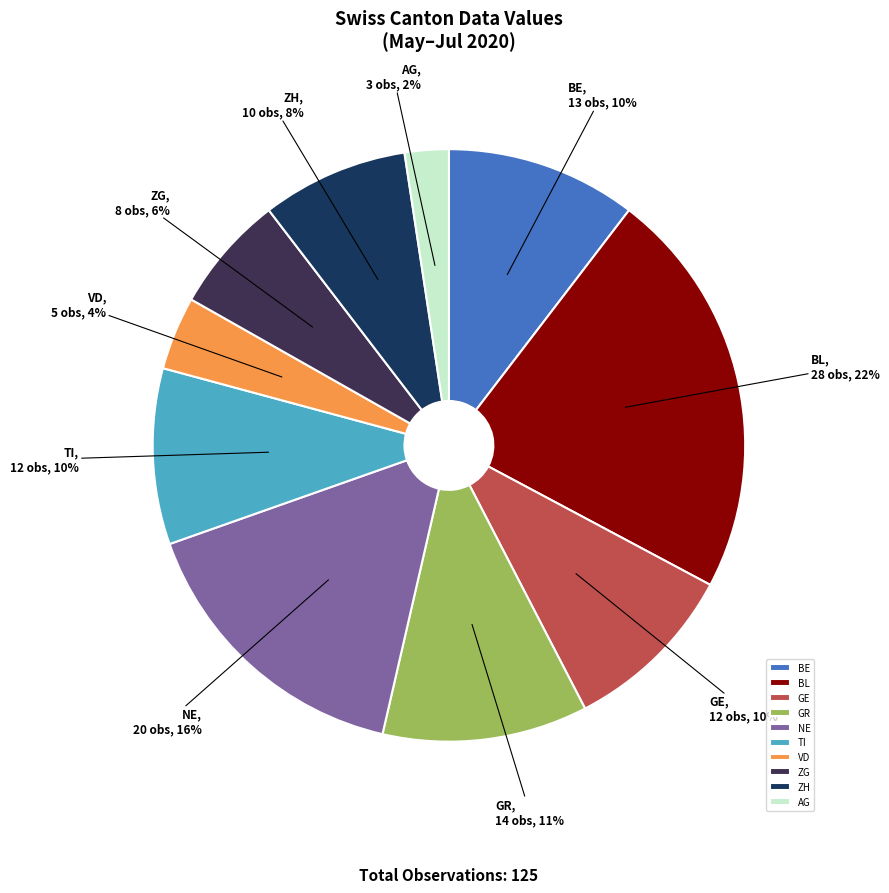

Which slice is the smallest?

AG